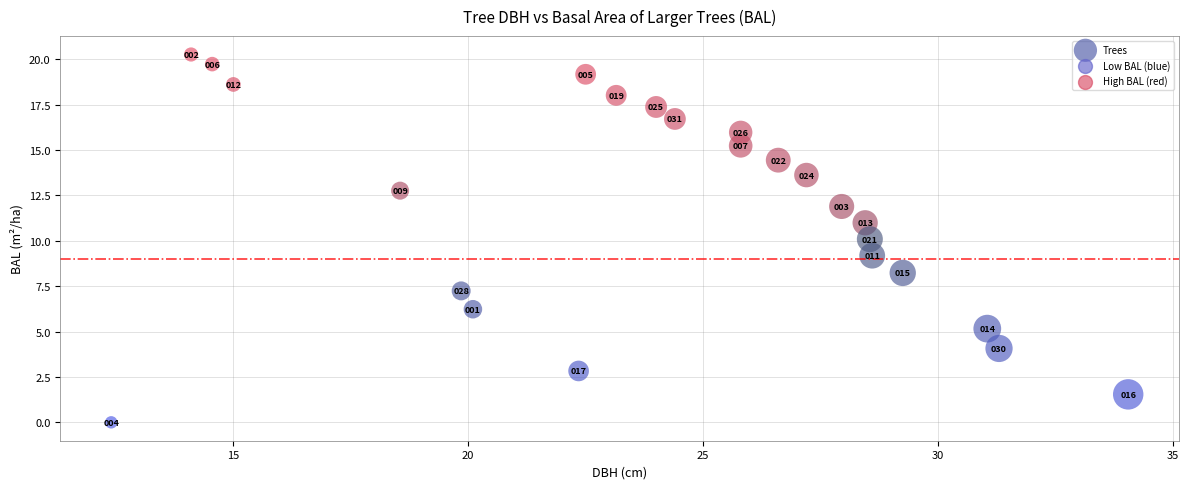

What Y value in the scatter plot is closest to 10?

10.1